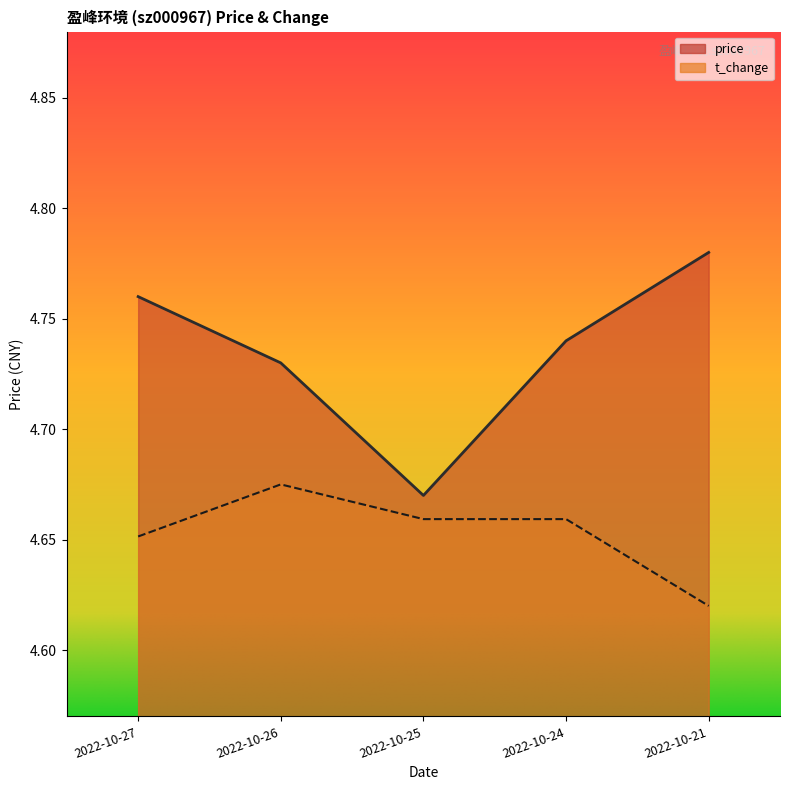

How many interior local peaks does the t_change series have?

1